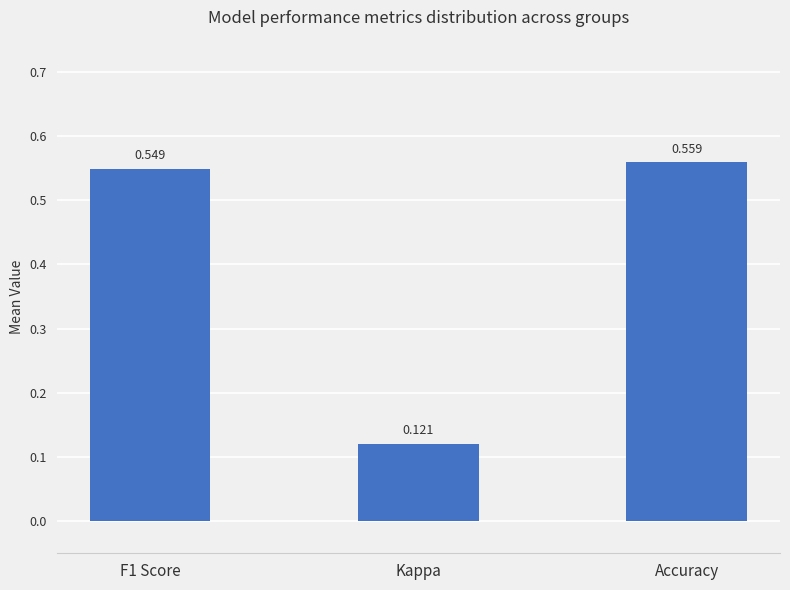

What is the difference between the second highest and minimum values?

0.4